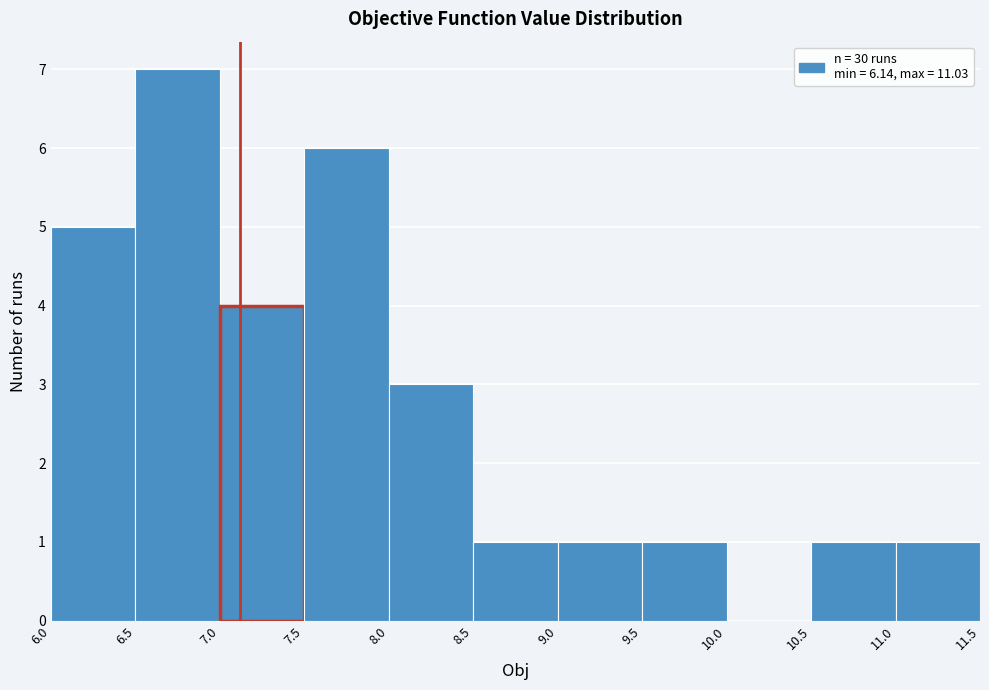

Reading left to right, transcribe this chart: for each bar, give the range it covers on the x-axis and its height. The values are not printed on the chart, so give them approximately, as read against the axis.

6.0 to 6.5: 5
6.5 to 7.0: 7
7.0 to 7.5: 4
7.5 to 8.0: 6
8.0 to 8.5: 3
8.5 to 9.0: 1
9.0 to 9.5: 1
9.5 to 10.0: 1
10.0 to 10.5: 0
10.5 to 11.0: 1
11.0 to 11.5: 1